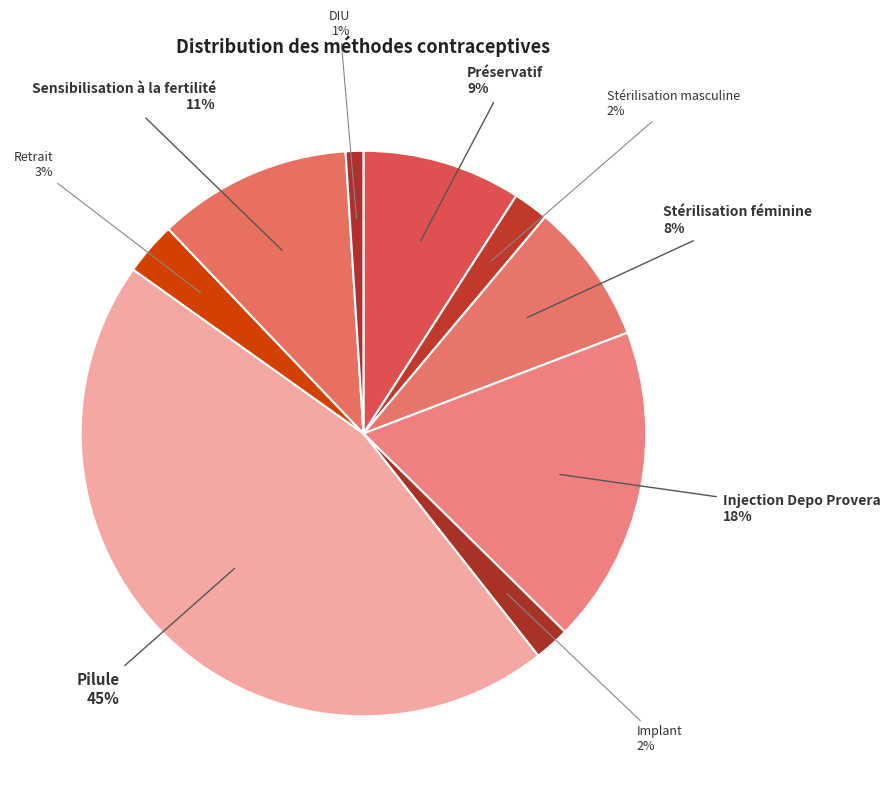

To the nearest percent, what is the combined percentage of Retrait and Pilule?

48%